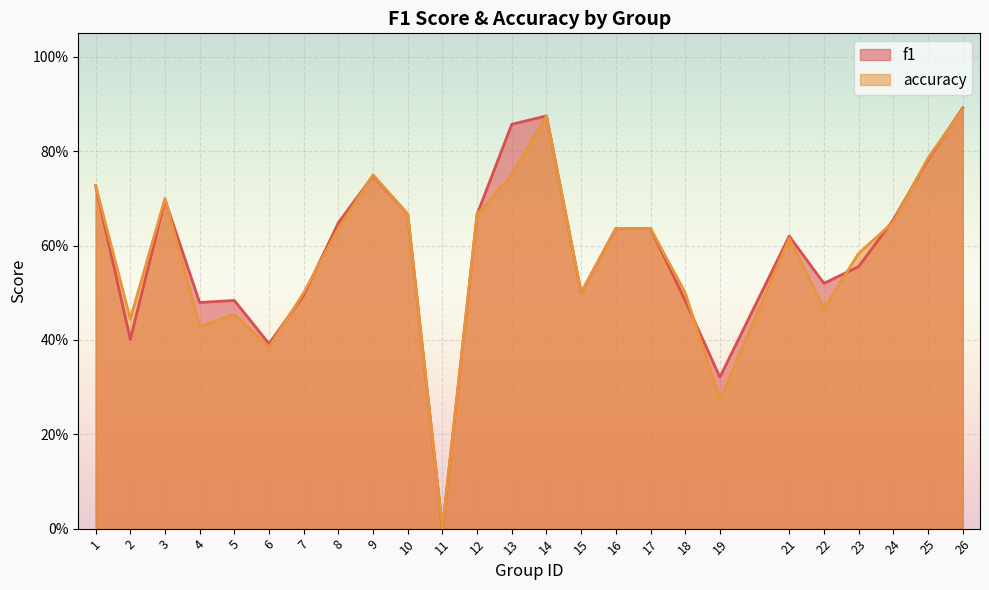

True or false: accuracy has a value of 0.5 at 15.

True